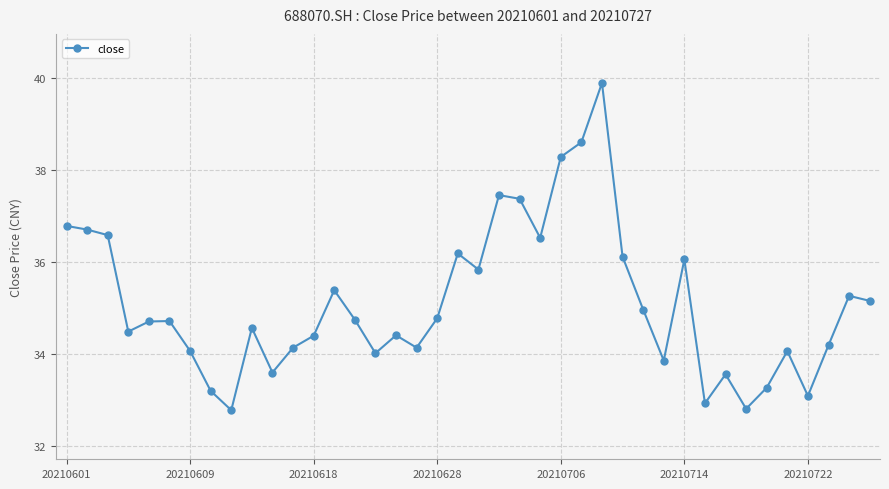

What is the sum of all values?

1403.4